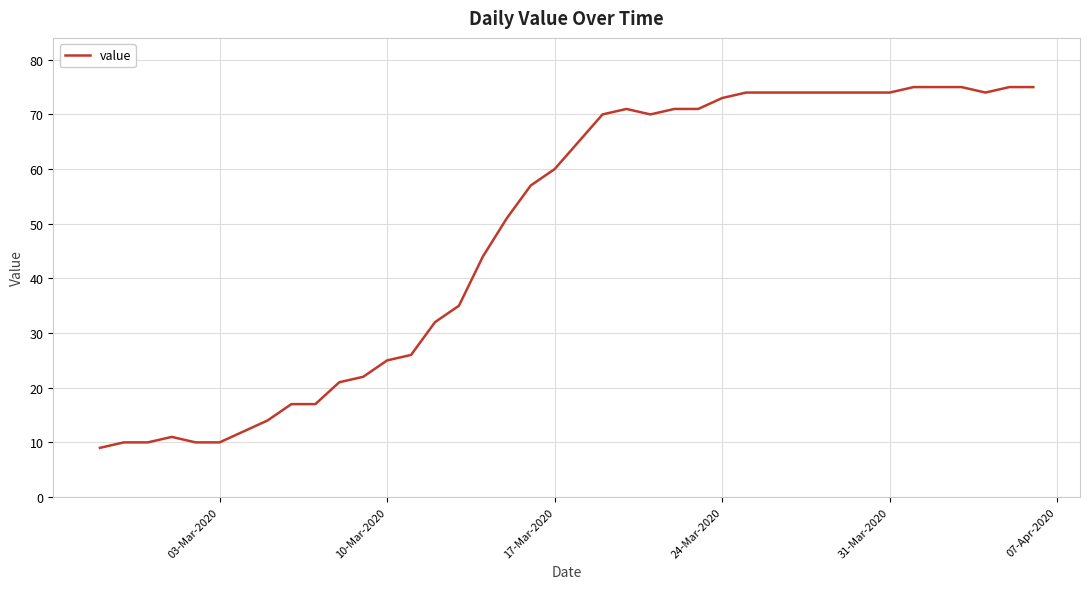

What is the minimum value shown in the chart?

9